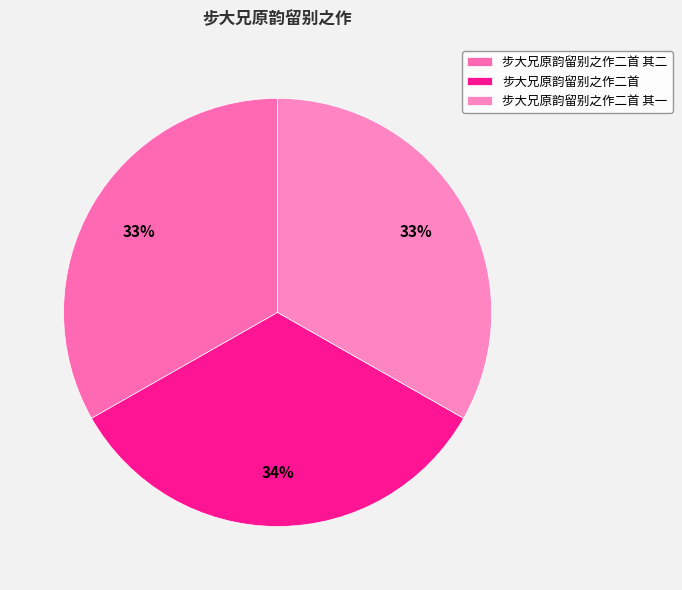

Rank the categories by value from highest to lowest.

步大兄原韵留别之作二首, 步大兄原韵留别之作二首 其二, 步大兄原韵留别之作二首 其一